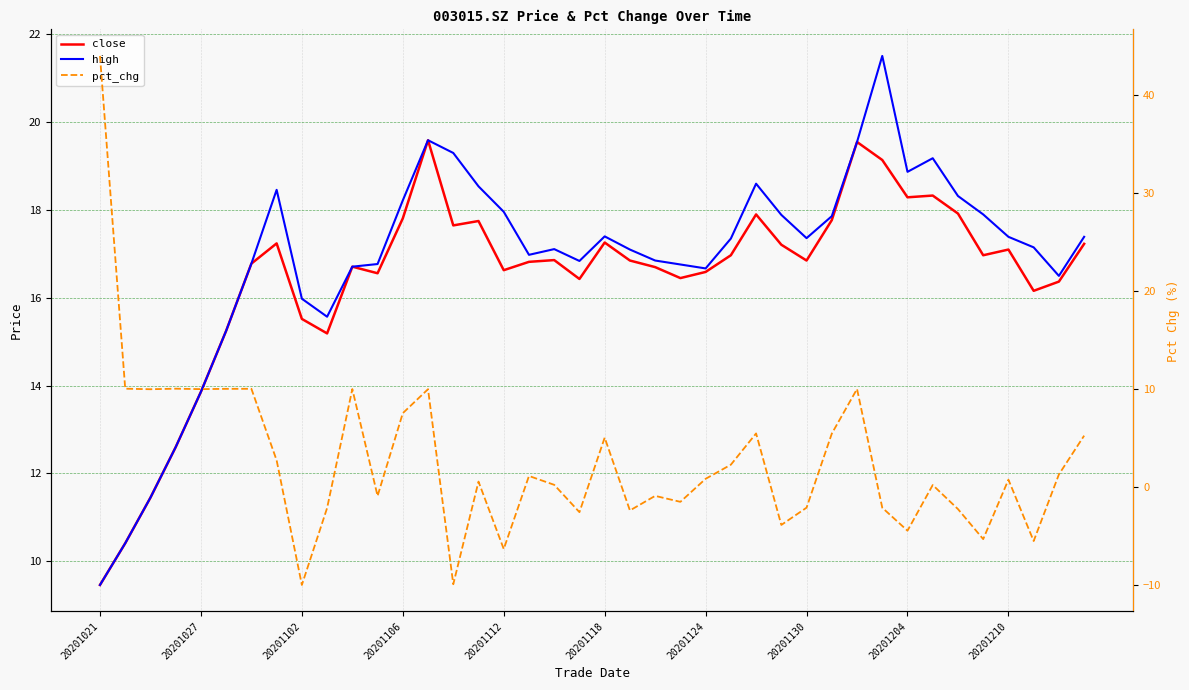

Which series has the widest spread of values?

pct_chg